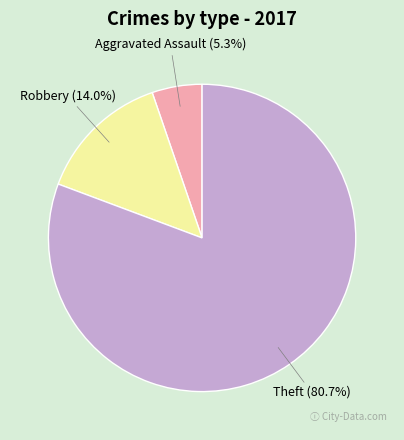

Between Aggravated Assault and Robbery, which is larger?

Robbery